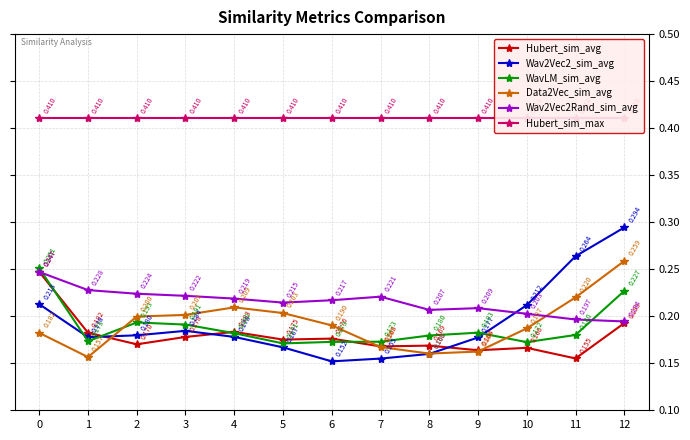

Reading left to right, transcribe all the data shown in this chart.

Hubert_sim_avg: 0.2	0.2	0.2	0.2	0.2	0.2	0.2	0.2	0.2	0.2	0.2	0.2	0.2
Wav2Vec2_sim_avg: 0.2	0.2	0.2	0.2	0.2	0.2	0.2	0.2	0.2	0.2	0.2	0.3	0.3
WavLM_sim_avg: 0.3	0.2	0.2	0.2	0.2	0.2	0.2	0.2	0.2	0.2	0.2	0.2	0.2
Data2Vec_sim_avg: 0.2	0.2	0.2	0.2	0.2	0.2	0.2	0.2	0.2	0.2	0.2	0.2	0.3
Wav2Vec2Rand_sim_avg: 0.2	0.2	0.2	0.2	0.2	0.2	0.2	0.2	0.2	0.2	0.2	0.2	0.2
Hubert_sim_max: 0.4	0.4	0.4	0.4	0.4	0.4	0.4	0.4	0.4	0.4	0.4	0.4	0.4